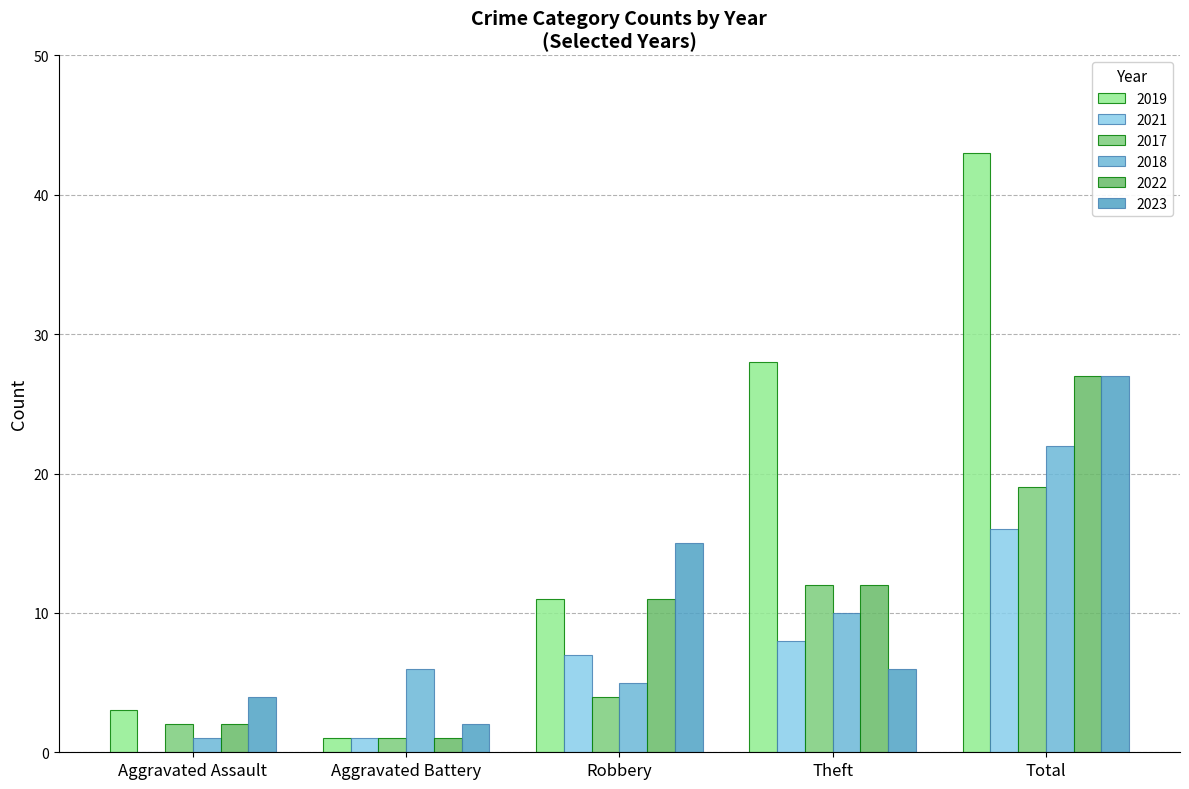

What is the total value across all series at Robbery?

53